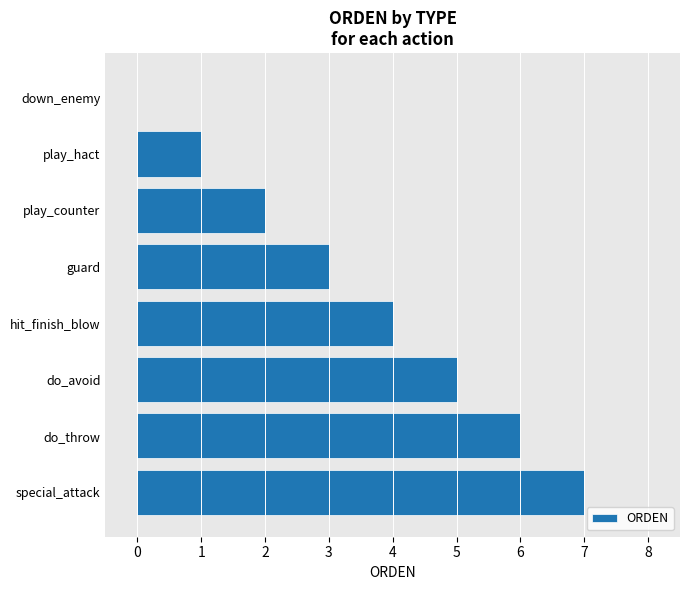

What is the approximate value at hit_finish_blow?

4